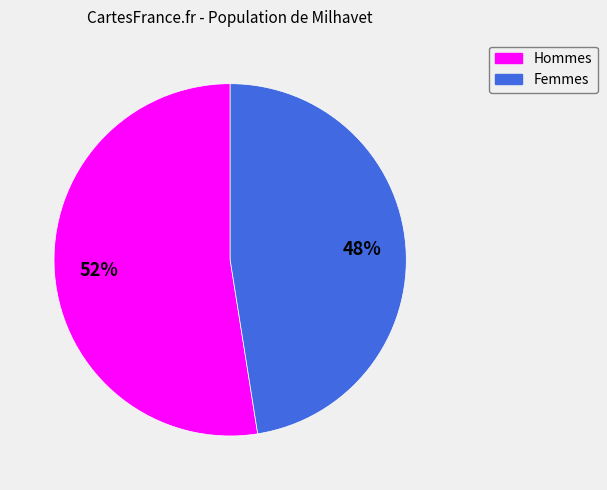

Does any single category account for the majority?

Yes